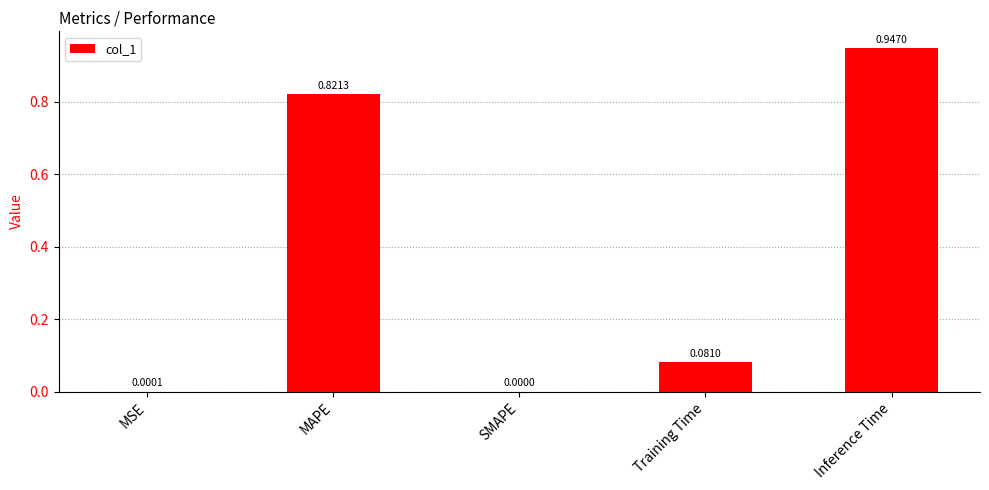

What is the sum of all values?

1.8